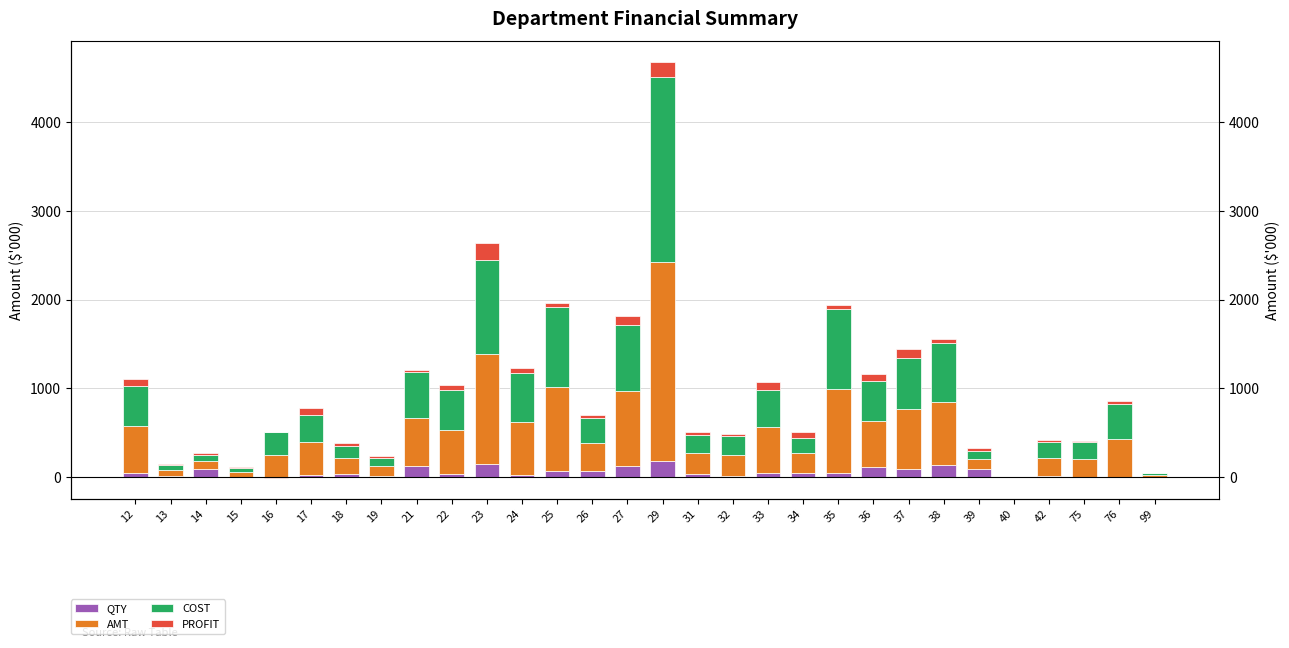

Which has a higher value, 38 or 99?

38